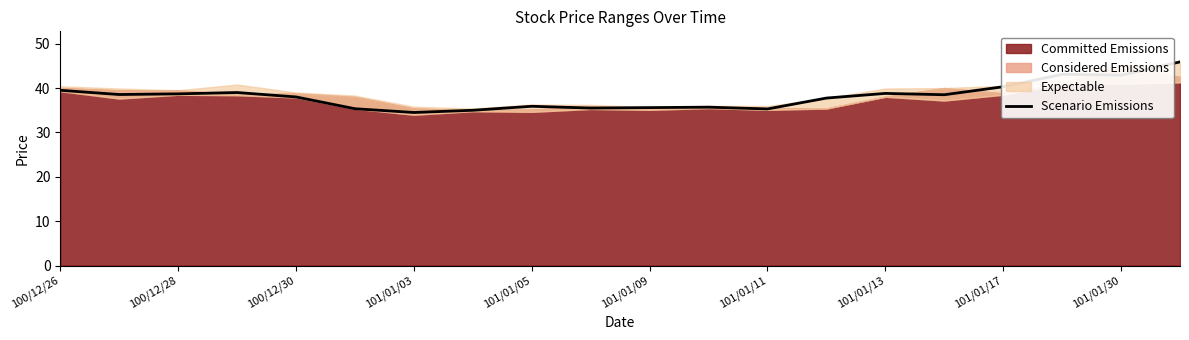

What is the difference between the maximum and minimum values?

11.4